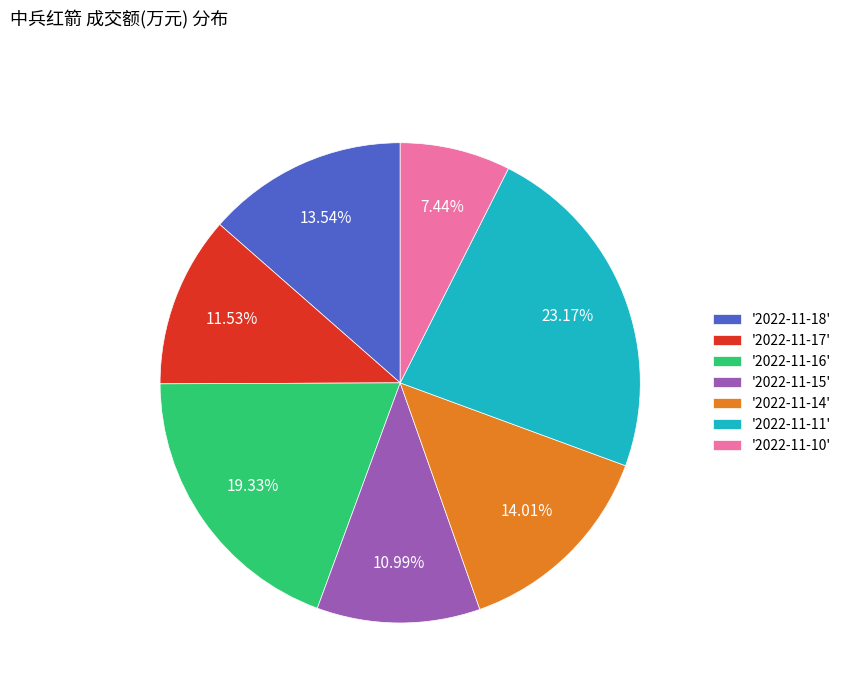

Which has a higher value, '2022-11-18' or '2022-11-15'?

'2022-11-18'